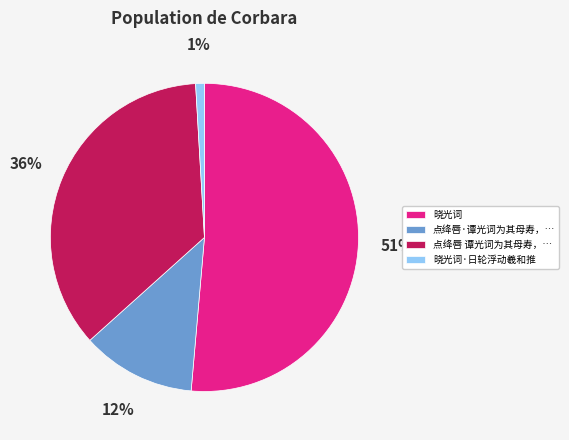

Is the sum of 点绛唇·谭光词为其母寿，… and 晓光词 greater than half?

Yes